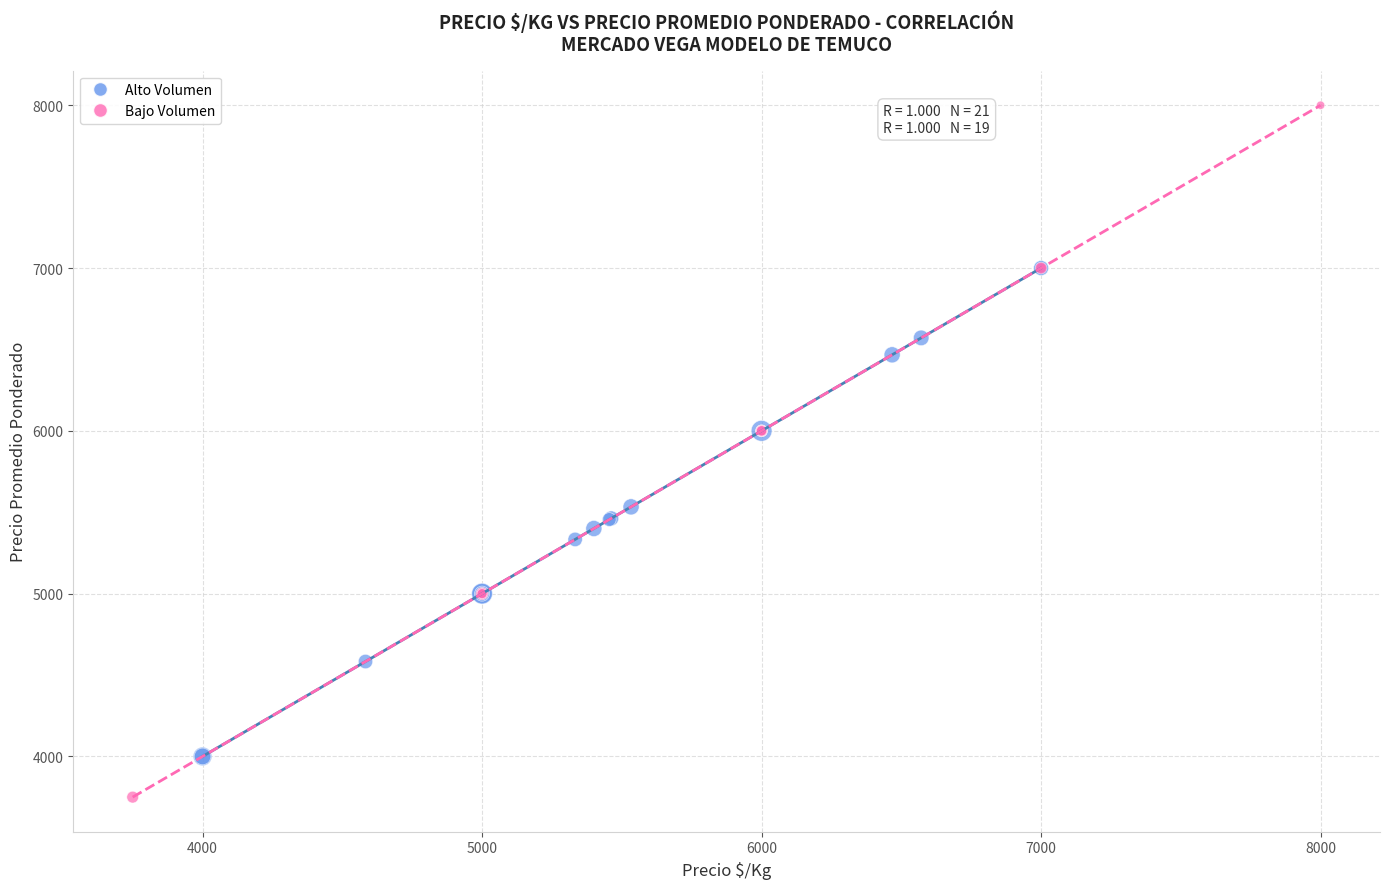

Which series contains the highest Y value?

Bajo Volumen